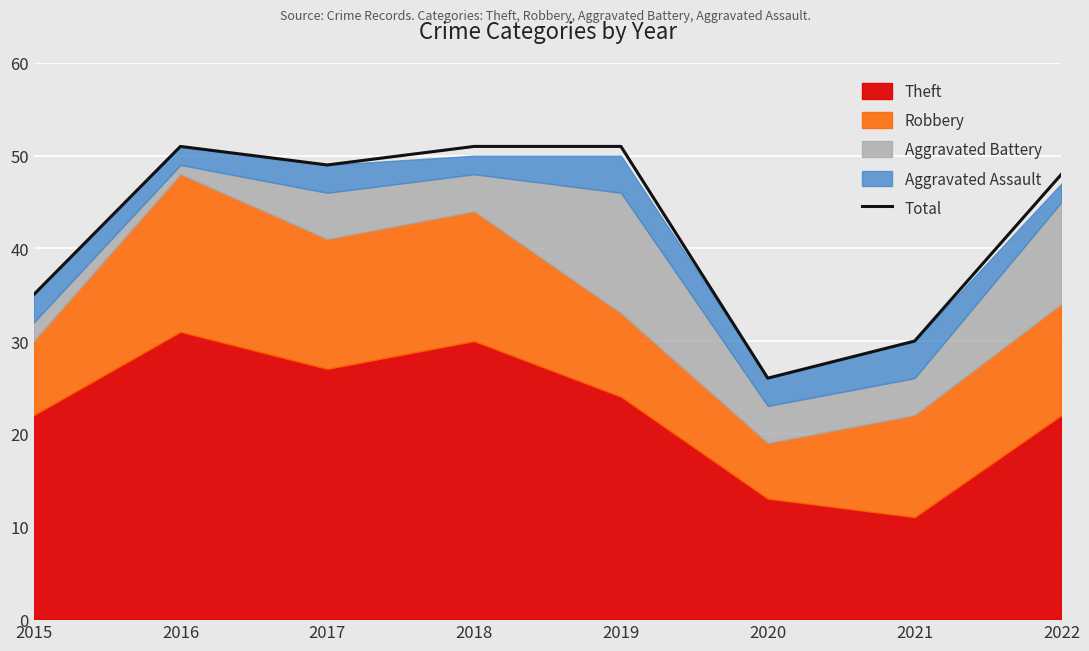

The chart shows a value of 26 at 2020. True or false?

True